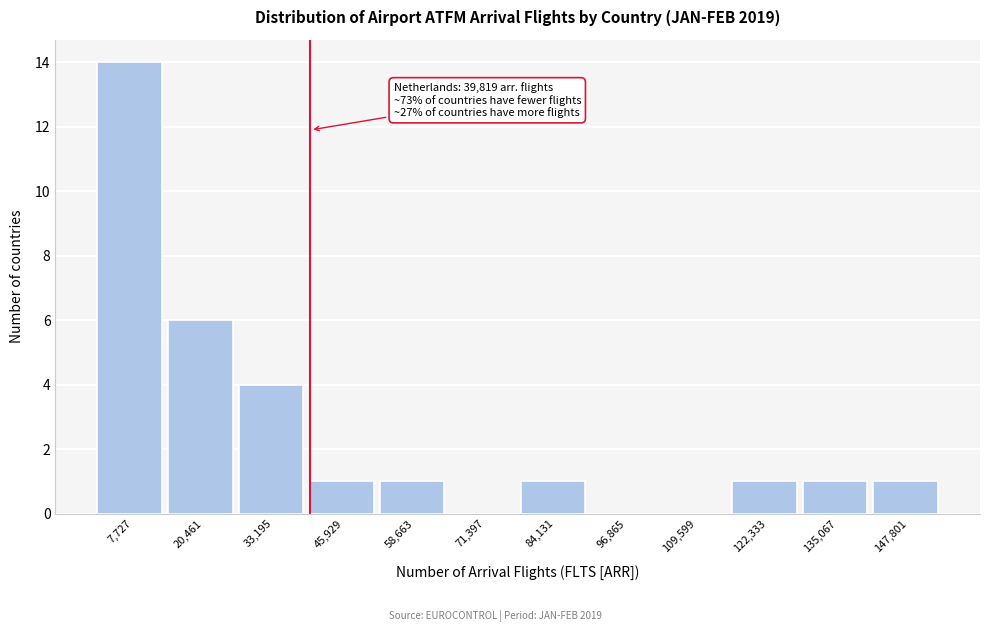

Over which range of the x-axis is the bar tallest?

2000 to 14000